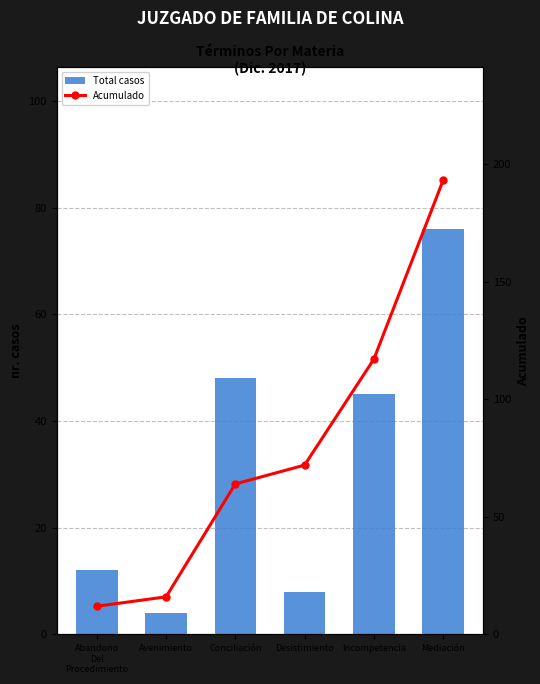

Rank the series by their maximum value, from lowest to highest.

Total casos, Acumulado